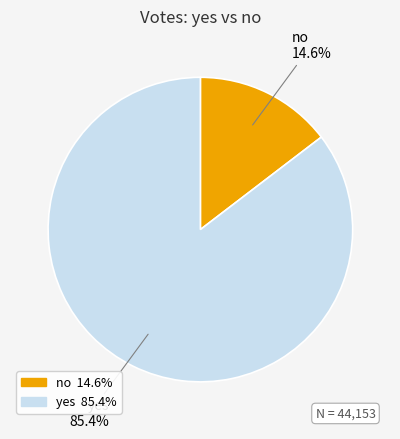

To the nearest percent, what is the average slice percentage?

50%